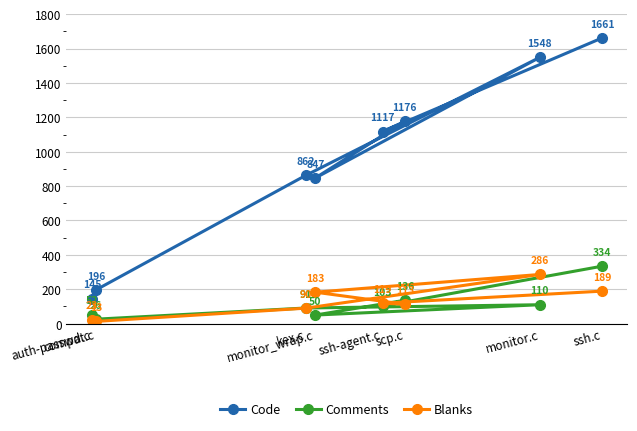

At which label is Comments closest to 180?

scp.c